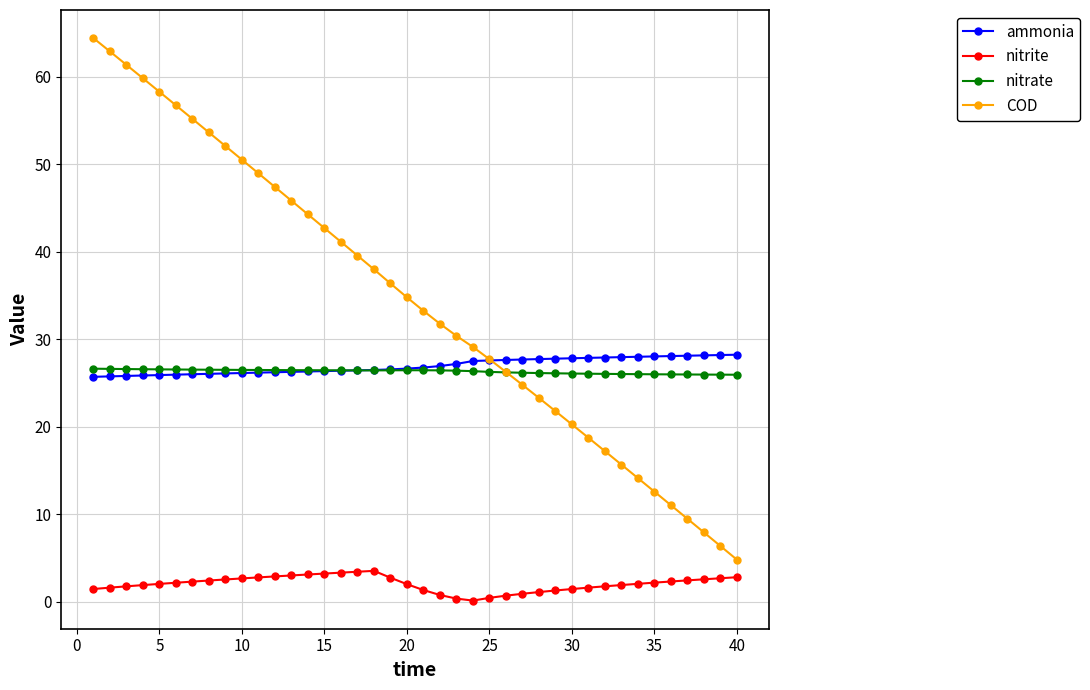

Is this an area chart (filled region under the line)?

No